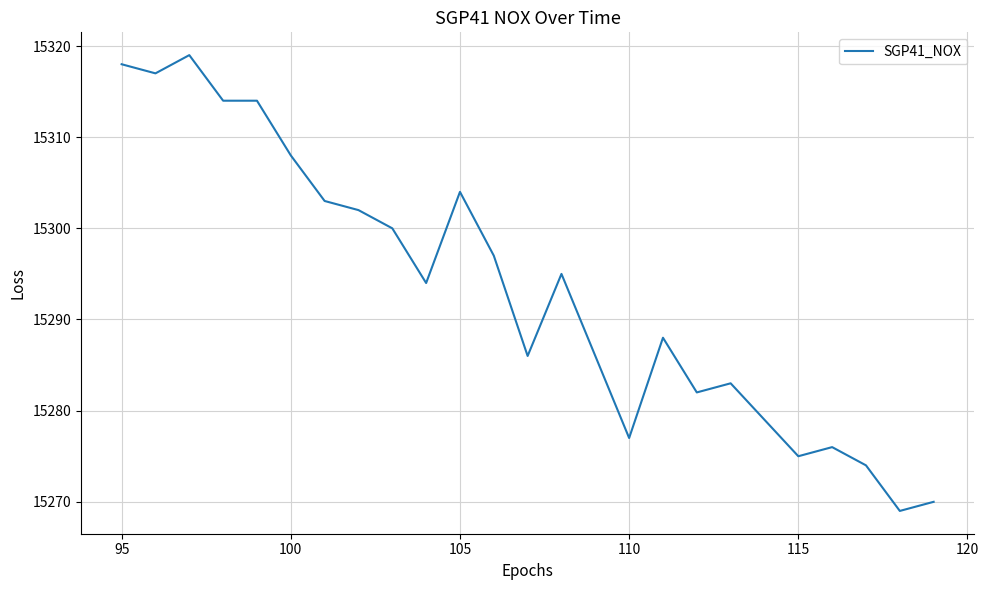

What is the maximum value shown in the chart?

15319